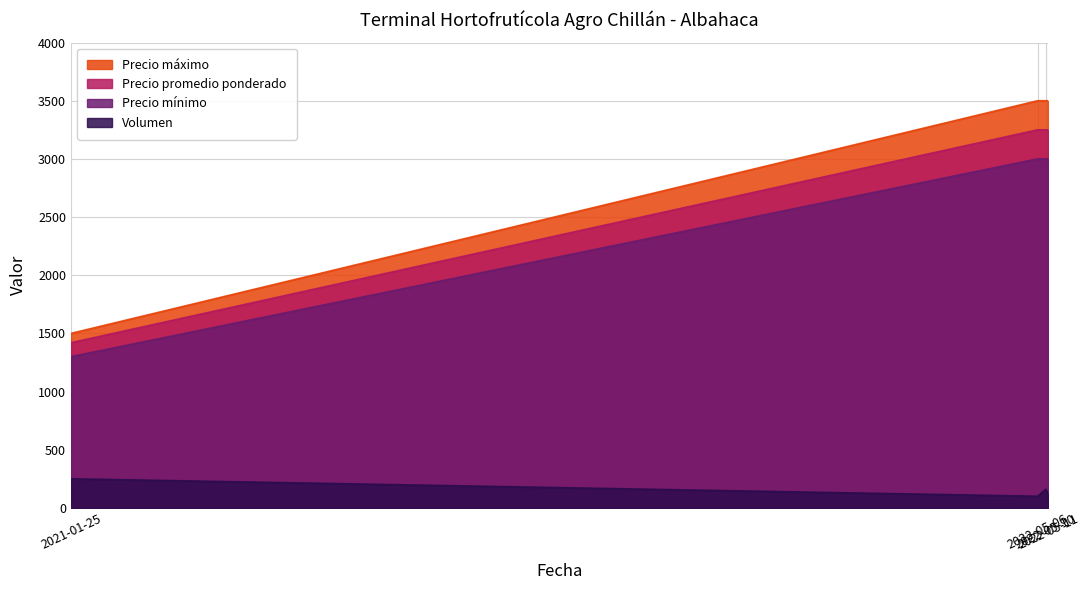

True or false: Precio promedio ponderado and Volumen intersect in this chart.

False